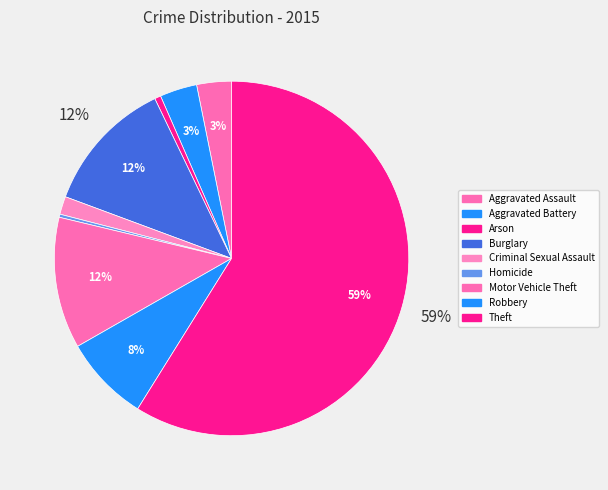

Which category has the biggest portion of the pie?

Theft